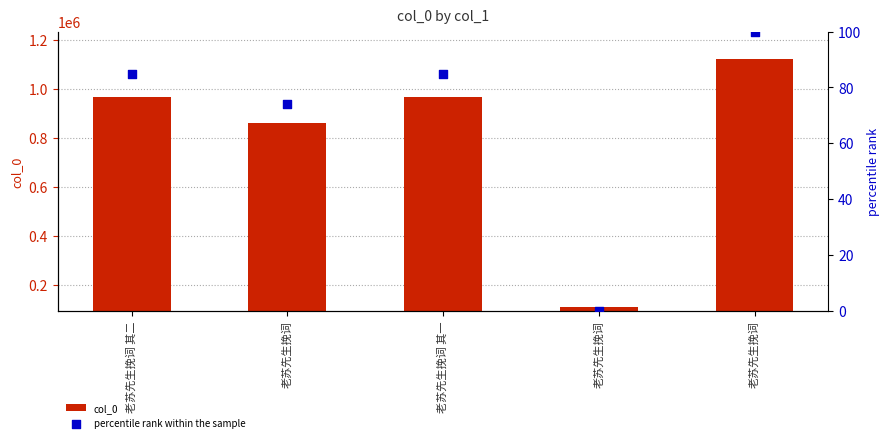

At which category is the sum across all series the highest?

老苏先生挽词